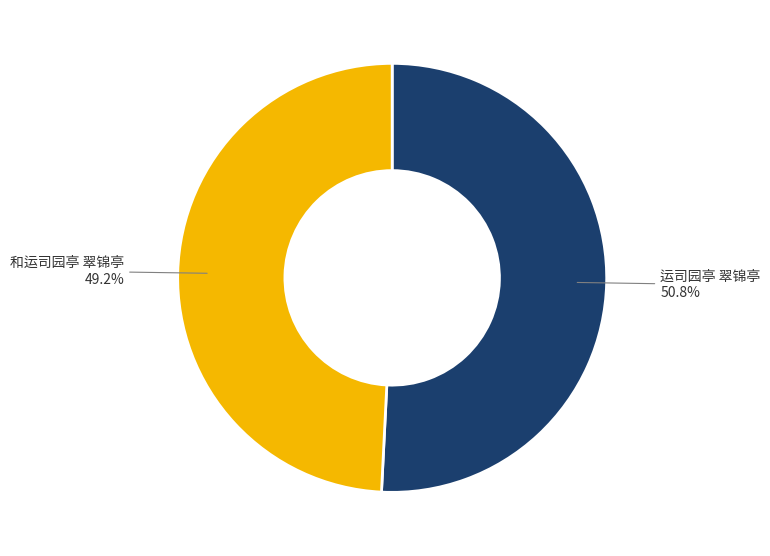

How many segments does this pie chart have?

2